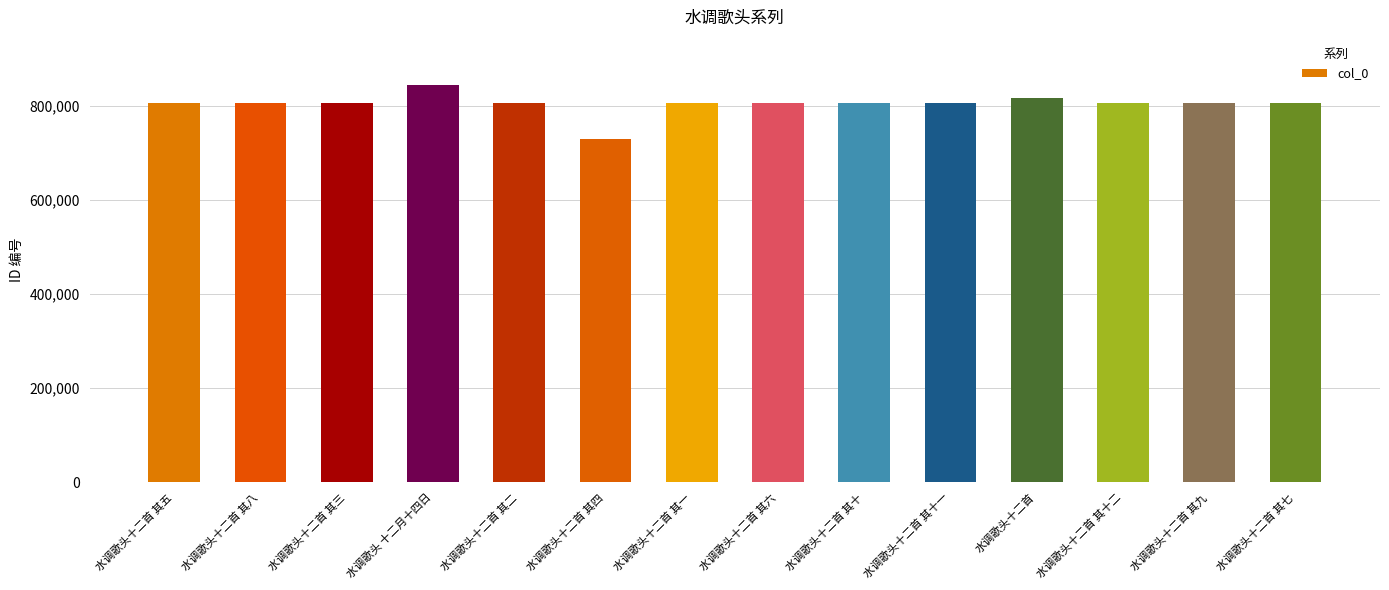

How many values are below 806542?

7